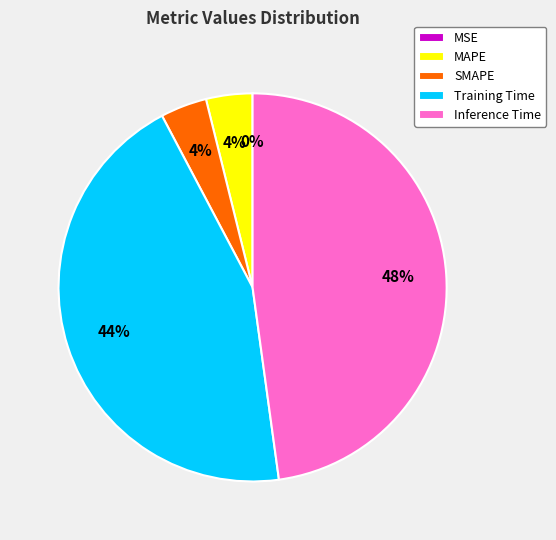

Which category has the biggest portion of the pie?

Inference Time